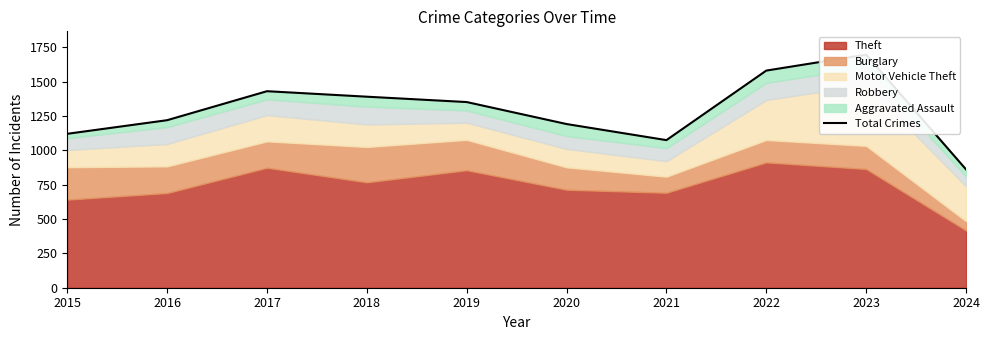

What is the value of the 6th point from the left?

1191